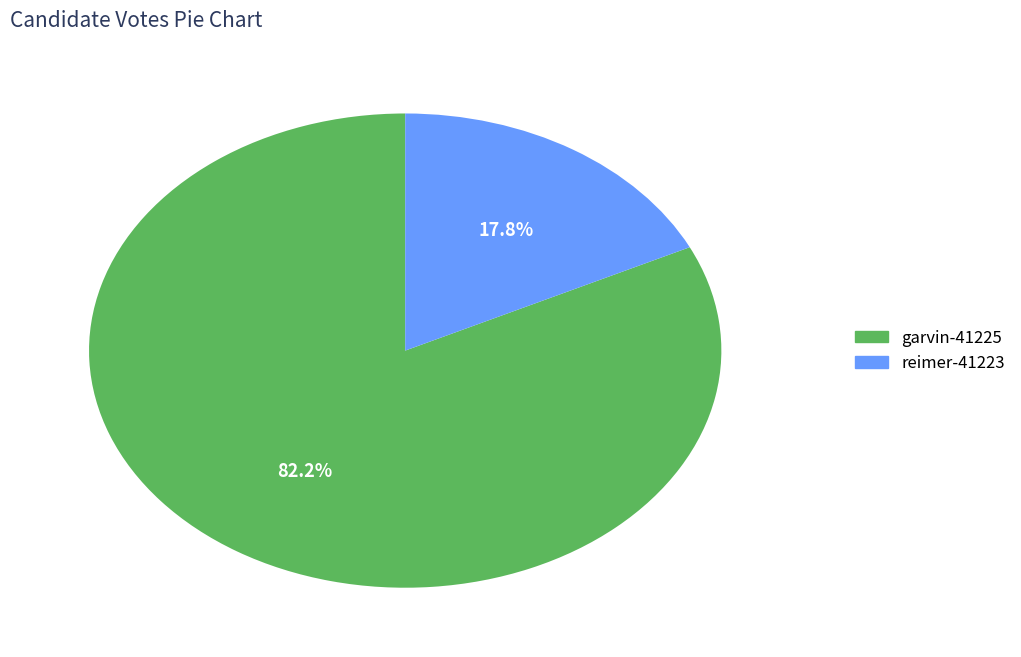

Which has a higher value, garvin-41225 or reimer-41223?

garvin-41225